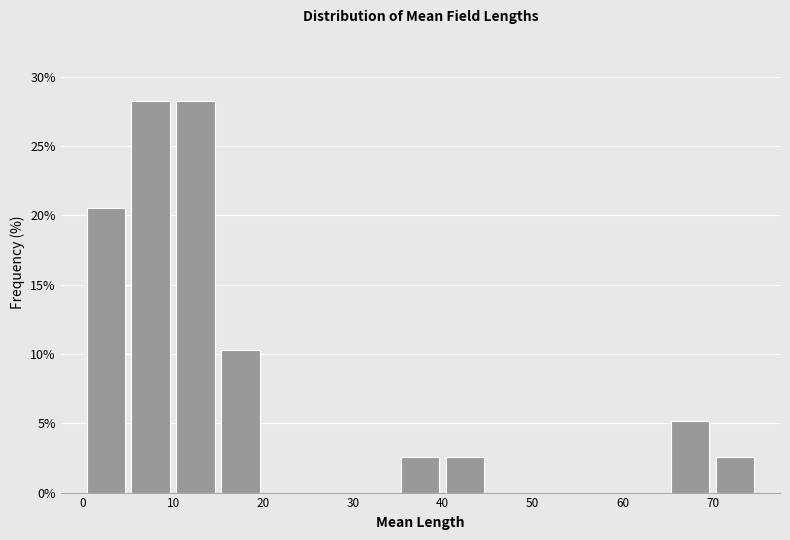

How tall is the bar that spans 40 to 45 on the x-axis? The values are not printed on the chart, so give them approximately, as read against the axis.

2.5